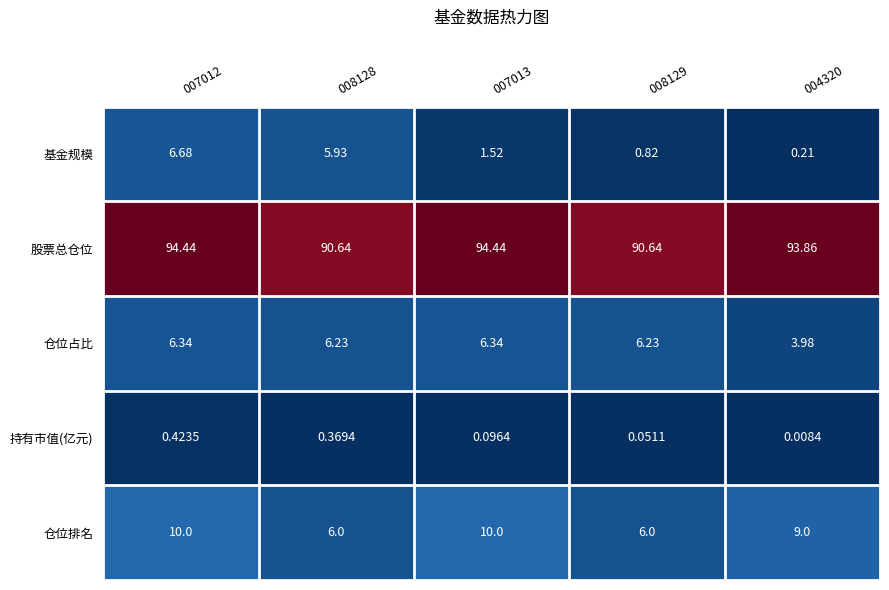

Which series has the largest total across all categories?

股票总仓位